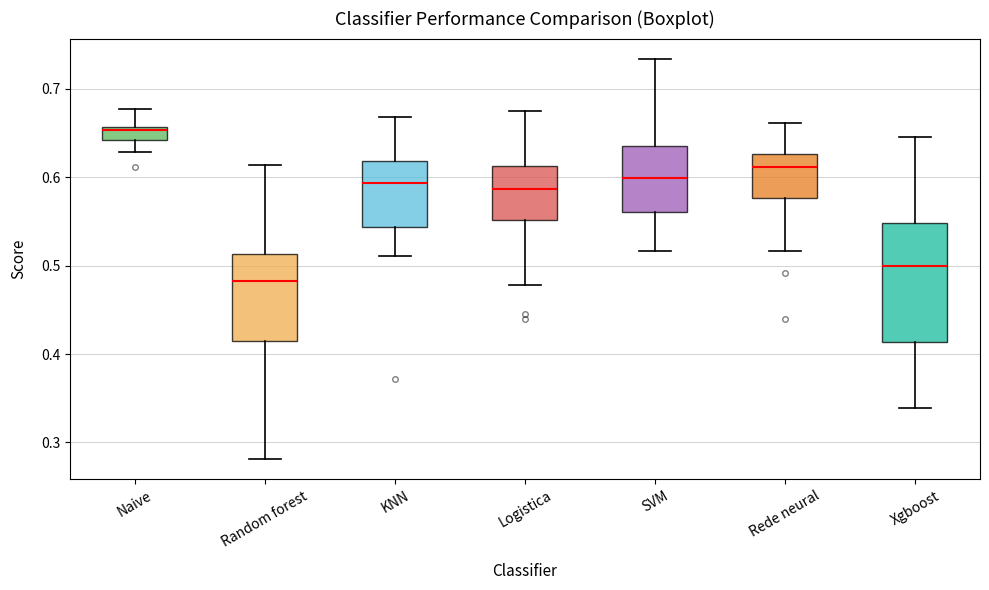

Which box is the tallest, from its lower edge to its upper edge?

Xgboost